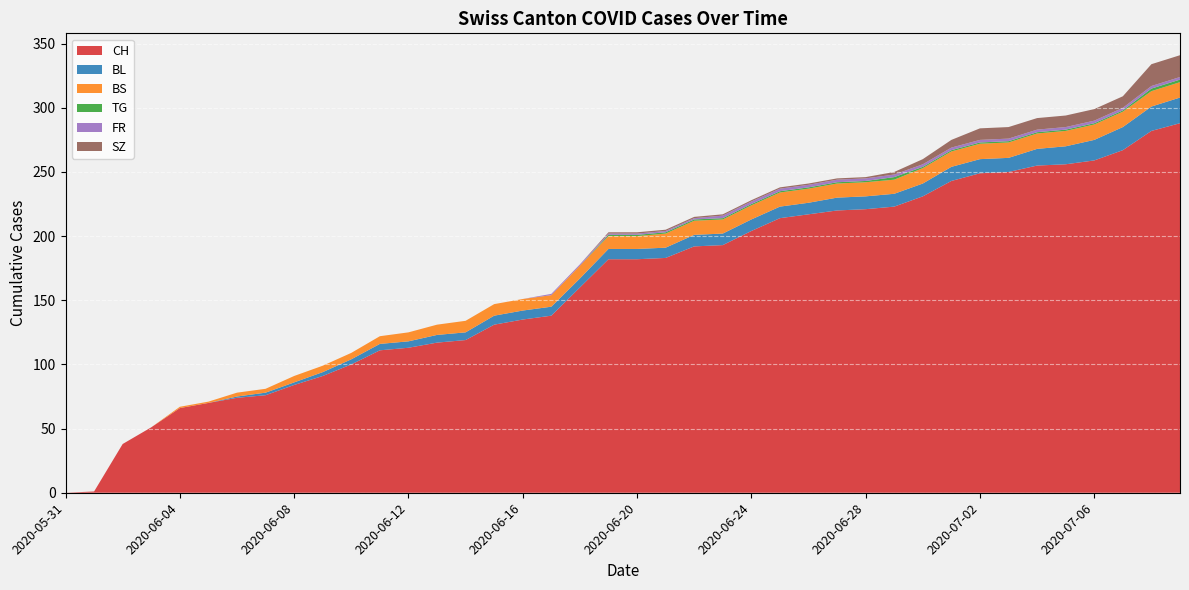

Reading right to left, list all the values displayed in this chart.

CH: 2020-07-09=288	2020-07-08=282	2020-07-07=267	2020-07-06=259	2020-07-05=256	2020-07-04=255	2020-07-03=250	2020-07-02=249	2020-07-01=243	2020-06-30=231	2020-06-29=223	2020-06-28=221	2020-06-27=220	2020-06-26=217	2020-06-25=214	2020-06-24=204	2020-06-23=193	2020-06-22=192	2020-06-21=183	2020-06-20=182	2020-06-19=182	2020-06-18=160	2020-06-17=138	2020-06-16=135	2020-06-15=131	2020-06-14=119	2020-06-13=117	2020-06-12=113	2020-06-11=111	2020-06-10=100	2020-06-09=91	2020-06-08=84	2020-06-07=76	2020-06-06=74	2020-06-05=70	2020-06-04=66	2020-06-03=51	2020-06-02=38	2020-06-01=1	2020-05-31=0
BL: 2020-07-09=20	2020-07-08=19	2020-07-07=18	2020-07-06=16	2020-07-05=14	2020-07-04=13	2020-07-03=11	2020-07-02=11	2020-07-01=11	2020-06-30=10	2020-06-29=10	2020-06-28=10	2020-06-27=10	2020-06-26=9	2020-06-25=9	2020-06-24=9	2020-06-23=9	2020-06-22=9	2020-06-21=8	2020-06-20=8	2020-06-19=8	2020-06-18=7	2020-06-17=7	2020-06-16=7	2020-06-15=7	2020-06-14=6	2020-06-13=6	2020-06-12=5	2020-06-11=5	2020-06-10=4	2020-06-09=3	2020-06-08=2	2020-06-07=2	2020-06-06=1	2020-06-05=0	2020-06-04=0	2020-06-03=0	2020-06-02=0	2020-06-01=0	2020-05-31=0
BS: 2020-07-09=12	2020-07-08=12	2020-07-07=12	2020-07-06=12	2020-07-05=12	2020-07-04=12	2020-07-03=12	2020-07-02=12	2020-07-01=12	2020-06-30=12	2020-06-29=11	2020-06-28=11	2020-06-27=11	2020-06-26=11	2020-06-25=11	2020-06-24=11	2020-06-23=11	2020-06-22=11	2020-06-21=11	2020-06-20=10	2020-06-19=10	2020-06-18=10	2020-06-17=9	2020-06-16=9	2020-06-15=9	2020-06-14=9	2020-06-13=8	2020-06-12=7	2020-06-11=6	2020-06-10=5	2020-06-09=5	2020-06-08=5	2020-06-07=3	2020-06-06=3	2020-06-05=1	2020-06-04=1	2020-06-03=0	2020-06-02=0	2020-06-01=0	2020-05-31=0
TG: 2020-07-09=2	2020-07-08=2	2020-07-07=1	2020-07-06=1	2020-07-05=1	2020-07-04=1	2020-07-03=1	2020-07-02=1	2020-07-01=1	2020-06-30=1	2020-06-29=2	2020-06-28=1	2020-06-27=1	2020-06-26=1	2020-06-25=1	2020-06-24=1	2020-06-23=1	2020-06-22=1	2020-06-21=1	2020-06-20=1	2020-06-19=1	2020-06-18=0	2020-06-17=0	2020-06-16=0	2020-06-15=0	2020-06-14=0	2020-06-13=0	2020-06-12=0	2020-06-11=0	2020-06-10=0	2020-06-09=0	2020-06-08=0	2020-06-07=0	2020-06-06=0	2020-06-05=0	2020-06-04=0	2020-06-03=0	2020-06-02=0	2020-06-01=0	2020-05-31=0
FR: 2020-07-09=2	2020-07-08=2	2020-07-07=2	2020-07-06=2	2020-07-05=2	2020-07-04=2	2020-07-03=2	2020-07-02=2	2020-07-01=2	2020-06-30=2	2020-06-29=2	2020-06-28=2	2020-06-27=2	2020-06-26=2	2020-06-25=2	2020-06-24=2	2020-06-23=2	2020-06-22=1	2020-06-21=1	2020-06-20=1	2020-06-19=1	2020-06-18=1	2020-06-17=1	2020-06-16=0	2020-06-15=0	2020-06-14=0	2020-06-13=0	2020-06-12=0	2020-06-11=0	2020-06-10=0	2020-06-09=0	2020-06-08=0	2020-06-07=0	2020-06-06=0	2020-06-05=0	2020-06-04=0	2020-06-03=0	2020-06-02=0	2020-06-01=0	2020-05-31=0
SZ: 2020-07-09=17	2020-07-08=17	2020-07-07=9	2020-07-06=9	2020-07-05=9	2020-07-04=9	2020-07-03=9	2020-07-02=9	2020-07-01=6	2020-06-30=4	2020-06-29=2	2020-06-28=1	2020-06-27=1	2020-06-26=1	2020-06-25=1	2020-06-24=1	2020-06-23=1	2020-06-22=1	2020-06-21=1	2020-06-20=1	2020-06-19=1	2020-06-18=0	2020-06-17=0	2020-06-16=0	2020-06-15=0	2020-06-14=0	2020-06-13=0	2020-06-12=0	2020-06-11=0	2020-06-10=0	2020-06-09=0	2020-06-08=0	2020-06-07=0	2020-06-06=0	2020-06-05=0	2020-06-04=0	2020-06-03=0	2020-06-02=0	2020-06-01=0	2020-05-31=0